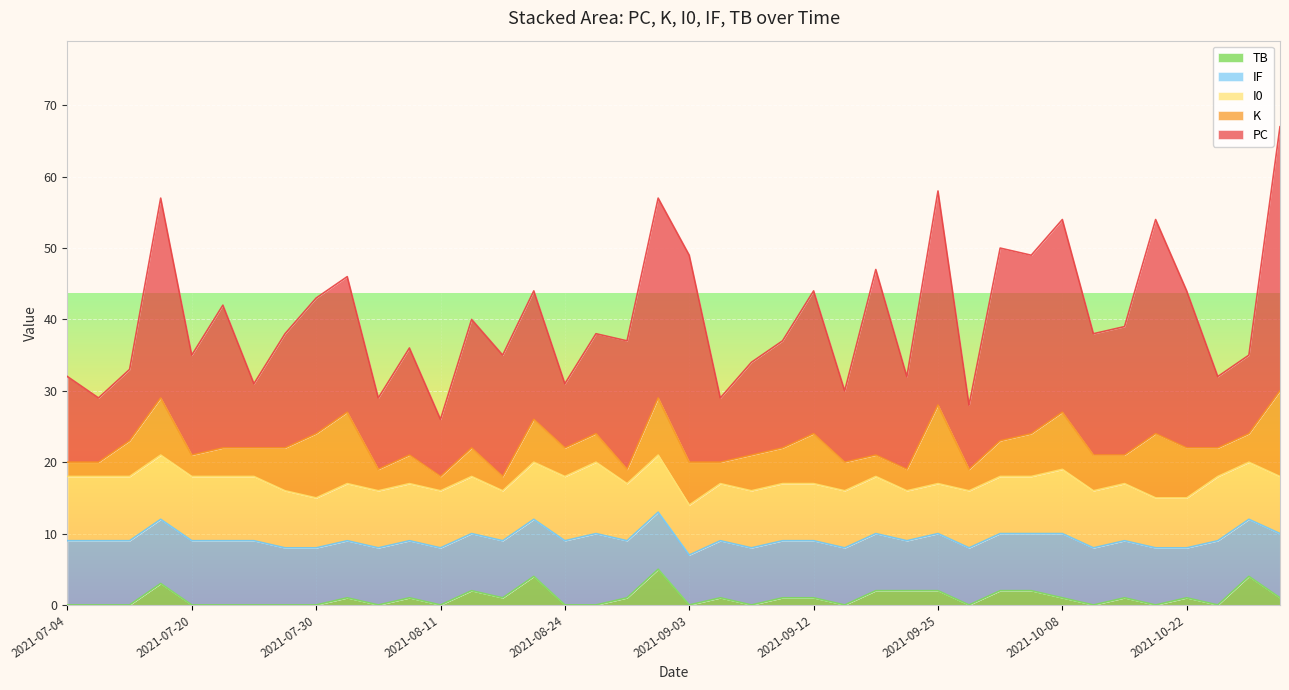

Reading right to left, extract all data points from this chart.

PC: 12	9	10	28	14	20	9	16	19	19	10	15	8	18	17	18	9	14	18	28	29	9	13	15	20	10	26	13	30	9	27	25	27	17	18	30	22	10	11	37
K: 2	2	5	8	3	4	4	6	9	10	3	4	2	4	2	6	4	4	2	8	6	3	5	5	7	4	3	3	11	3	5	6	8	5	4	9	7	4	4	12
I0: 9	9	9	9	9	9	9	8	7	8	8	8	8	8	7	8	9	10	8	8	7	8	8	8	8	8	8	7	7	8	8	8	9	8	8	7	7	9	8	8
IF: 9	9	9	9	9	9	9	8	8	8	8	8	8	8	8	8	9	10	8	8	7	8	8	8	8	8	8	7	8	8	8	8	9	8	8	8	7	9	8	9
TB: 0	0	0	3	0	0	0	0	0	1	0	1	0	2	1	4	0	0	1	5	0	1	0	1	1	0	2	2	2	0	2	2	1	0	1	0	1	0	4	1